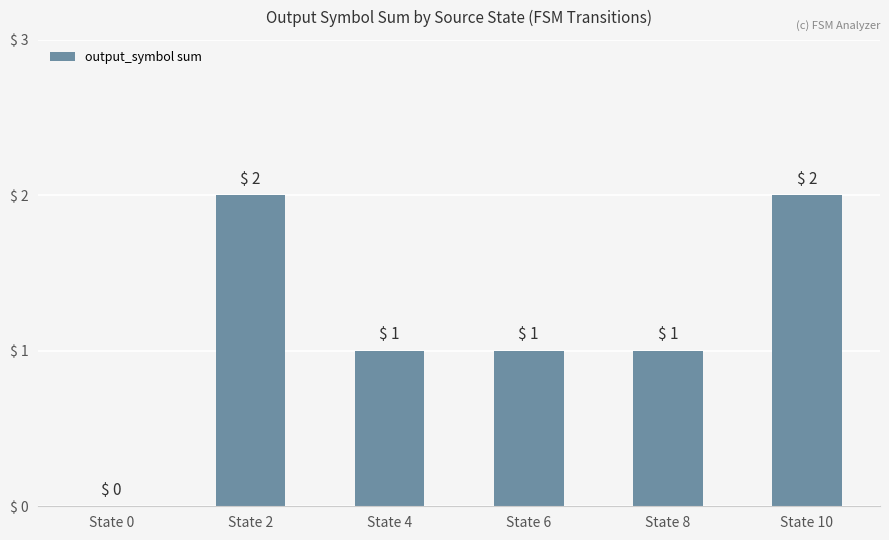

The chart shows a value of 1 at State 8. True or false?

True